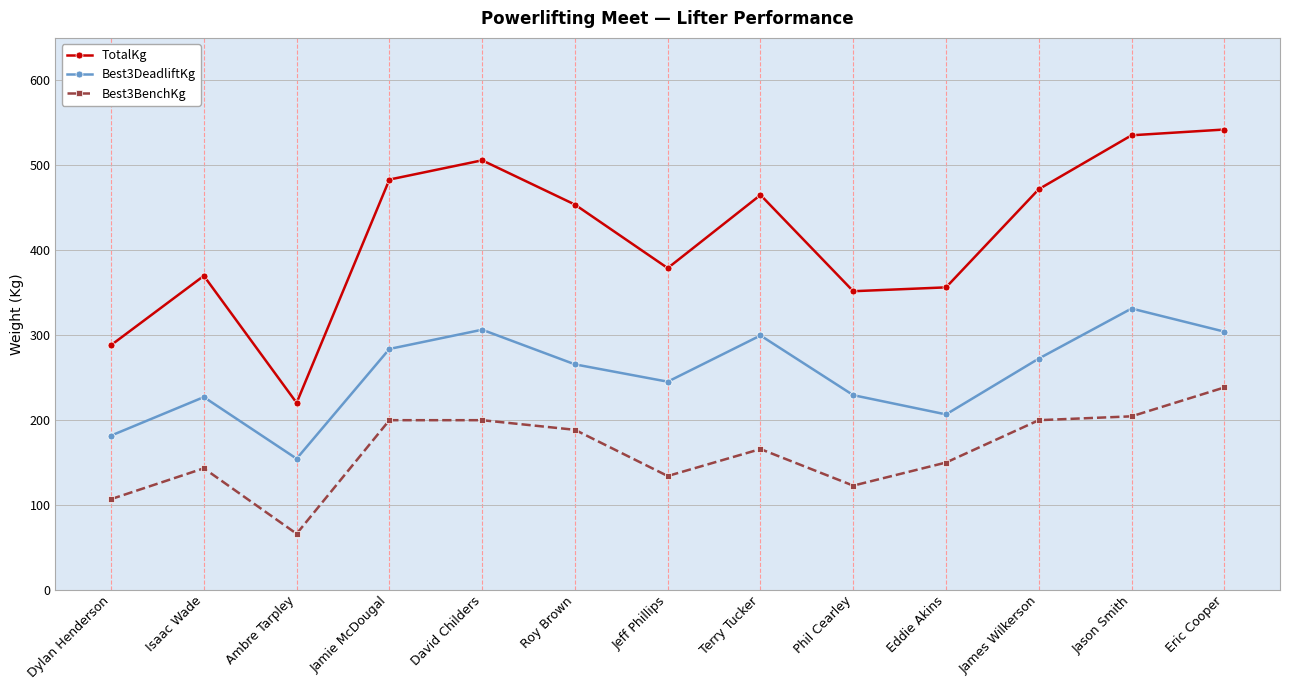

What is the label of the 6th point from the right?

Terry Tucker